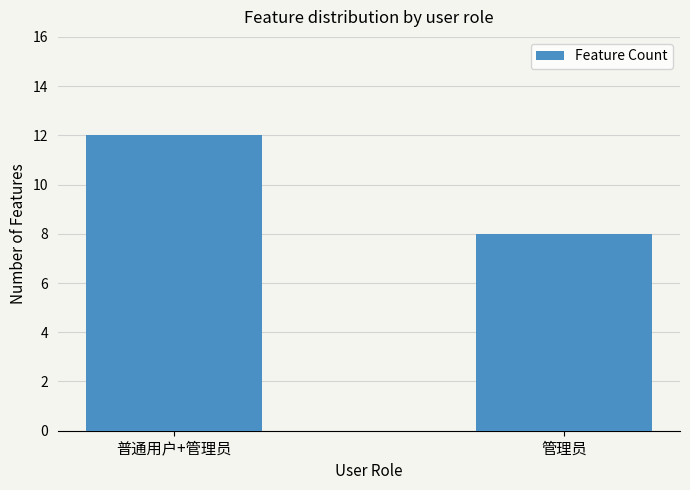

Is it true that the value at 管理员 is 8?

True